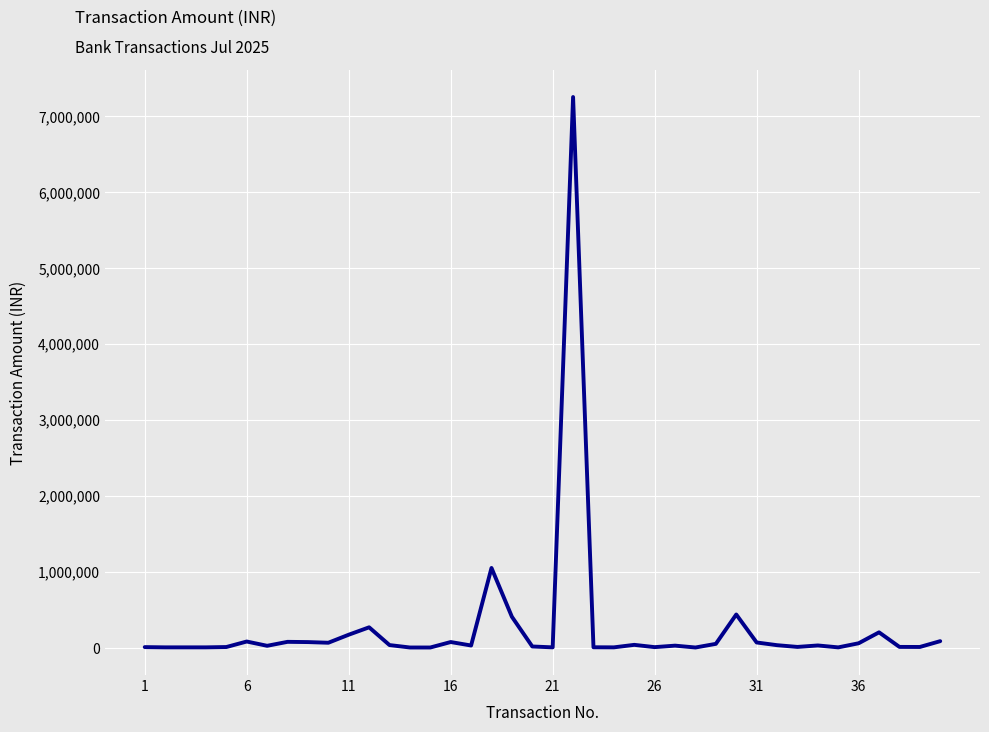

What is the maximum value shown in the chart?

7250000.0